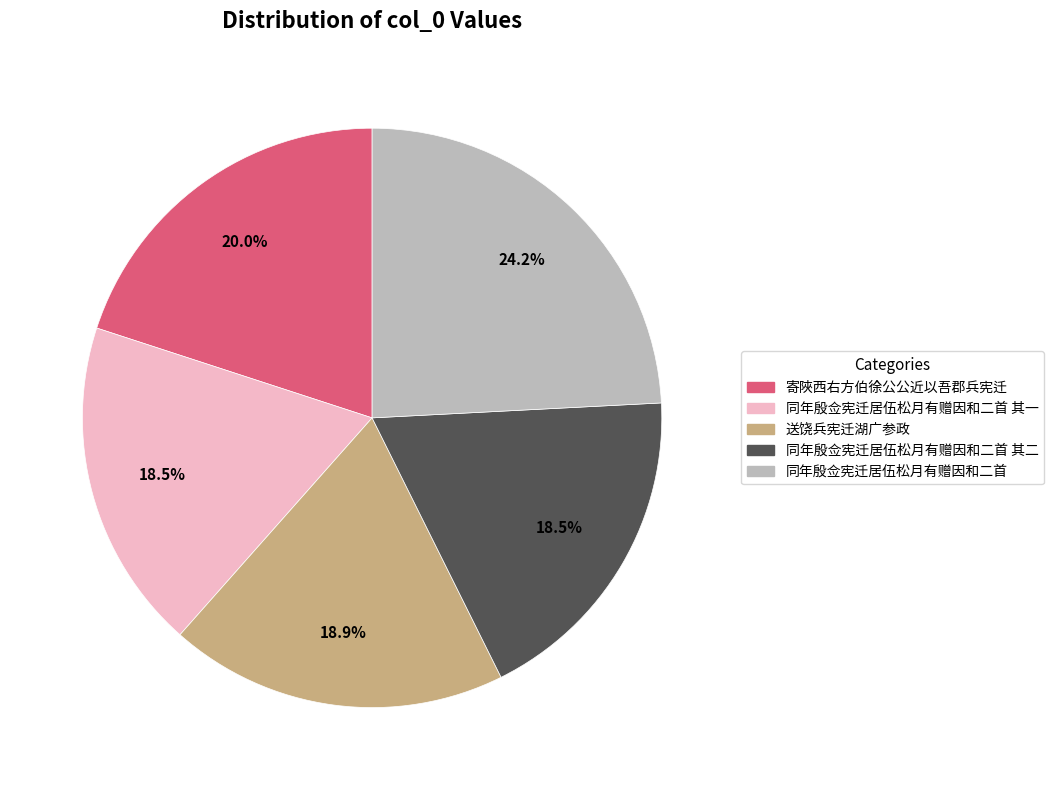

Which slice is the largest?

同年殷佥宪迁居伍松月有赠因和二首